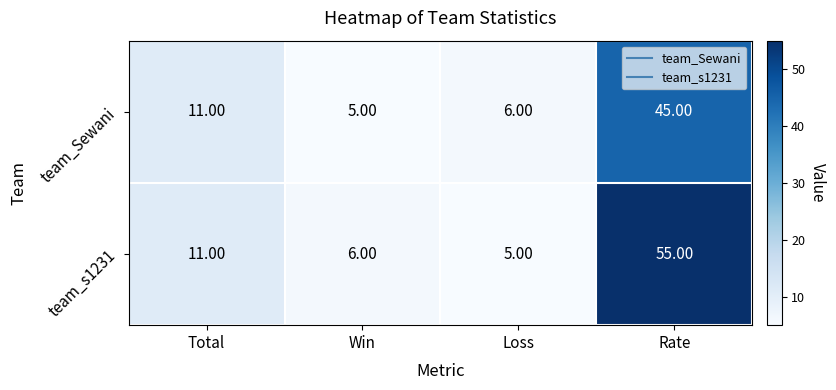

Rank the series at Loss from lowest to highest value.

team_s1231, team_Sewani